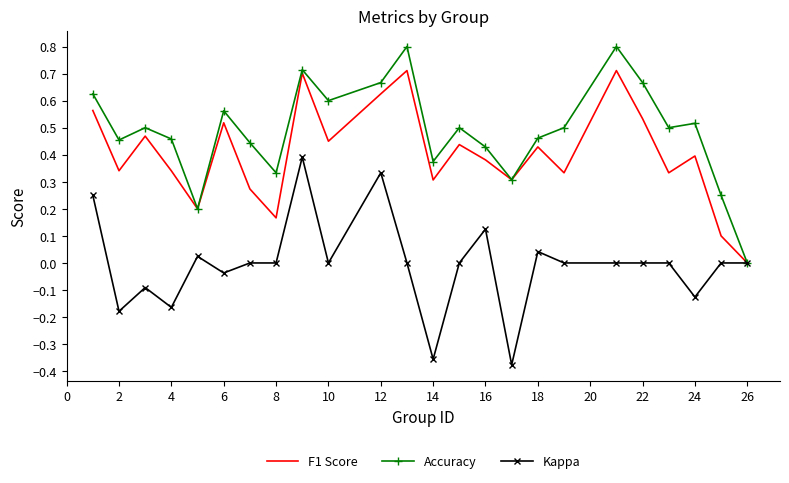

List the series in order of their overall mean, lowest first.

Kappa, F1 Score, Accuracy